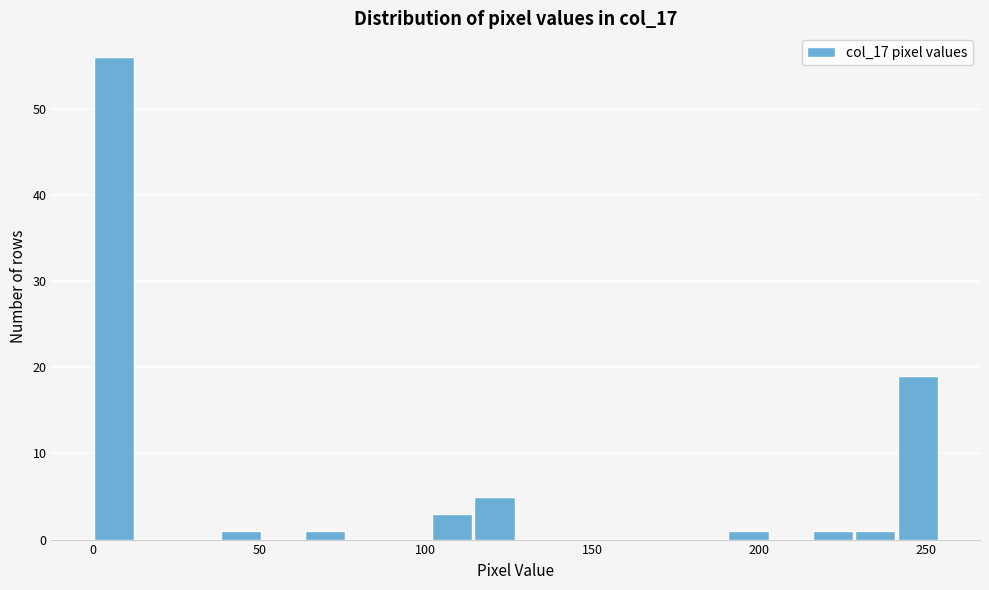

Around what value on the x-axis is the tallest bar? Give the approximate position of its centre, as read against the axis.

5